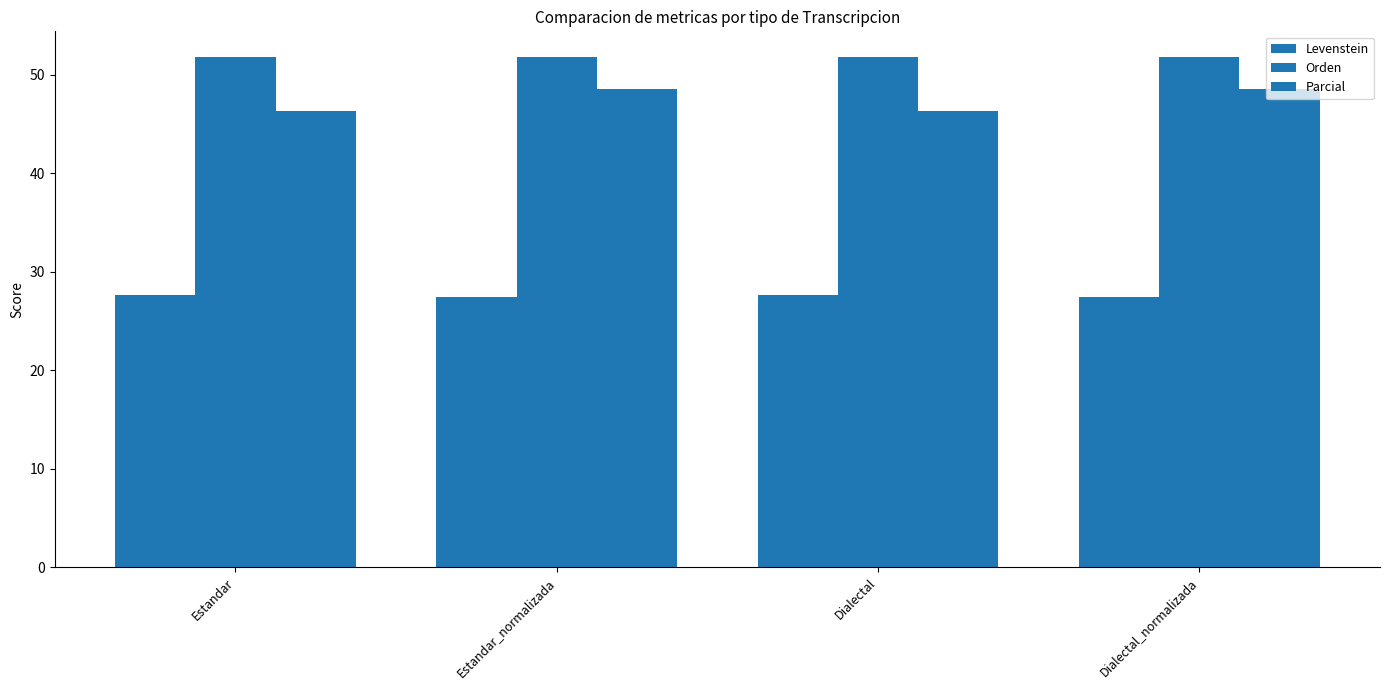

What is the average value of the Parcial series?

47.4